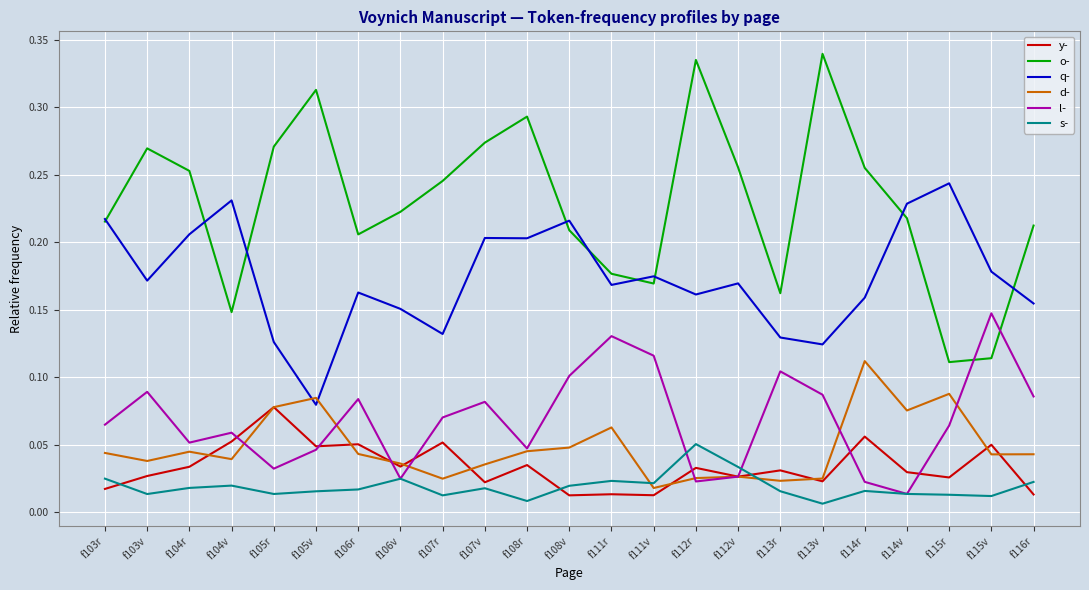

In y-, how many points are higher than both neighbors (excluding endpoints)?

9